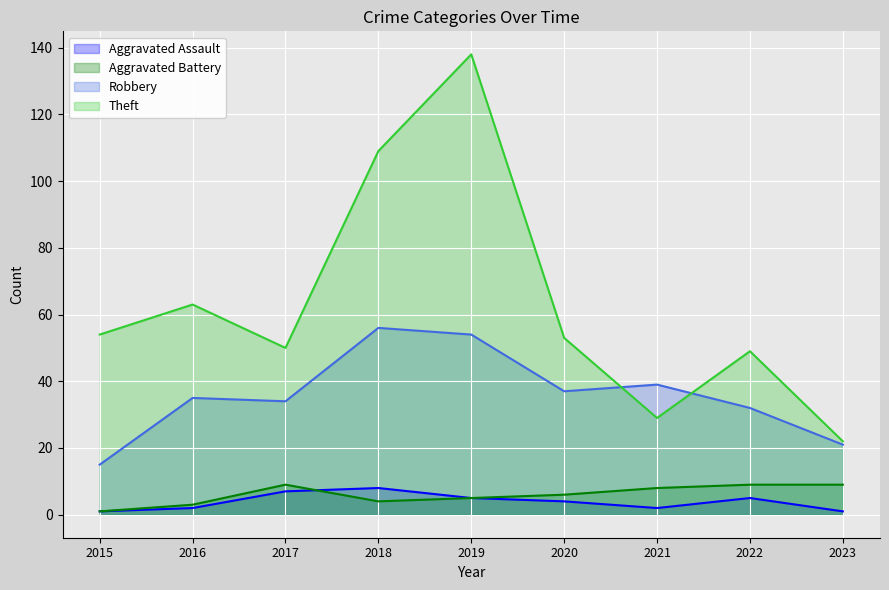

At how many categories does at least one series exceed 137?

1